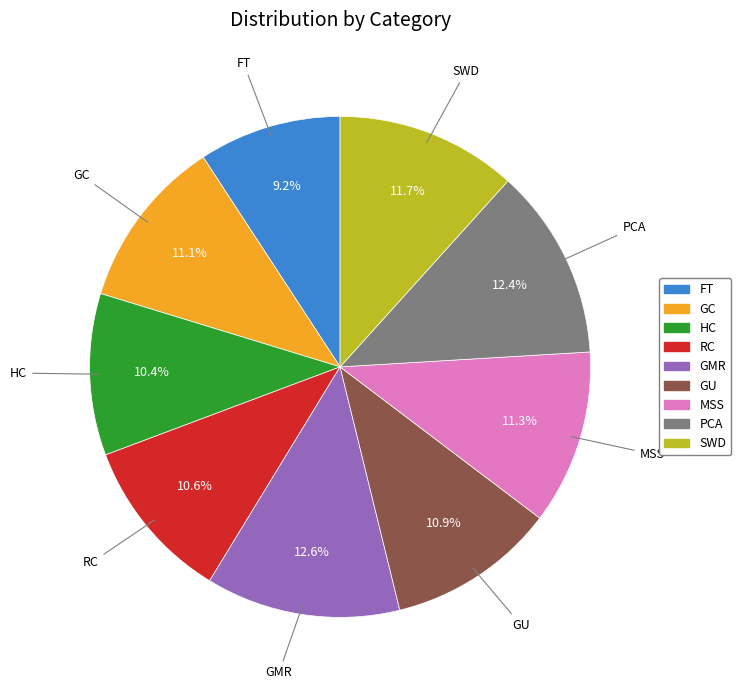

Between HC and FT, which is larger?

HC